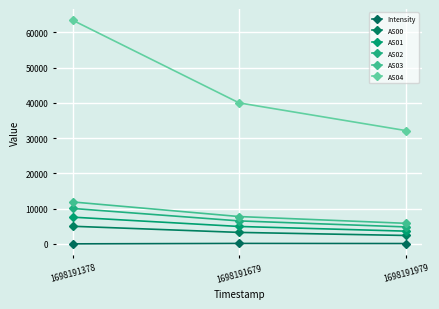

What is the sum of all AS03 values?

25462.0